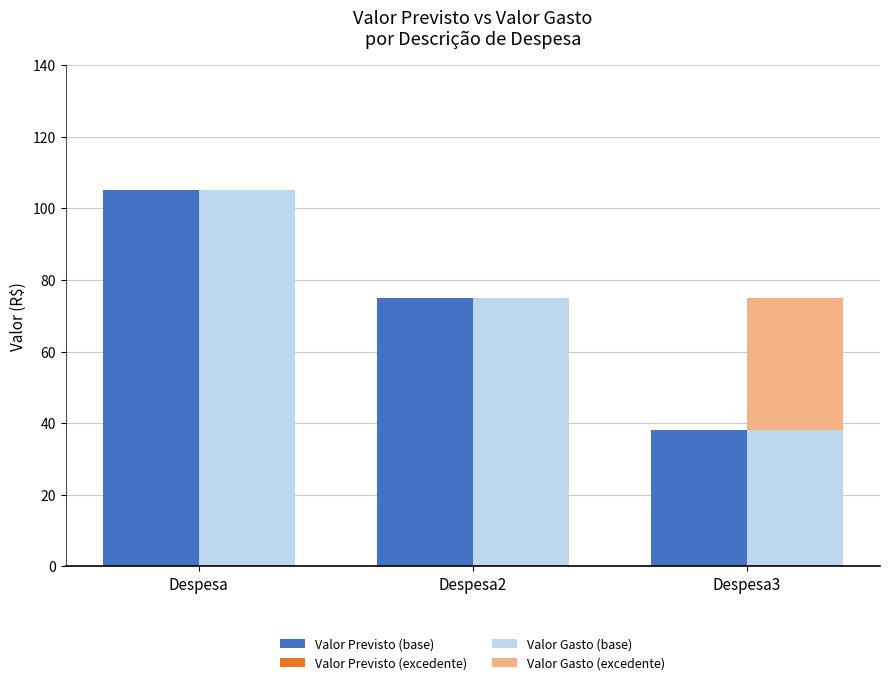

What is the label of the 3rd bar from the right?

Despesa